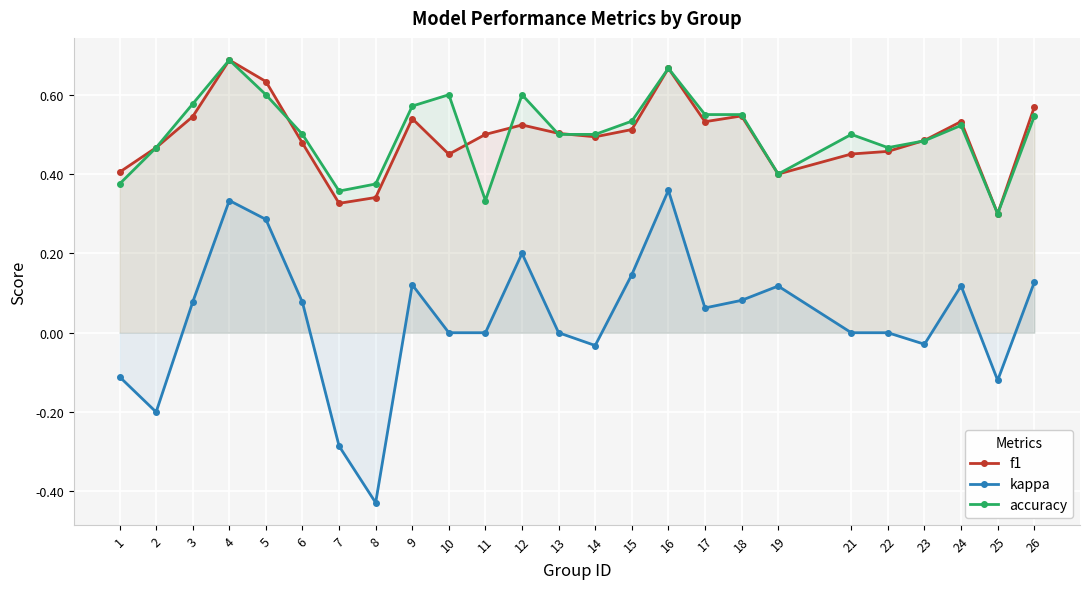

Which series has the widest spread of values?

kappa